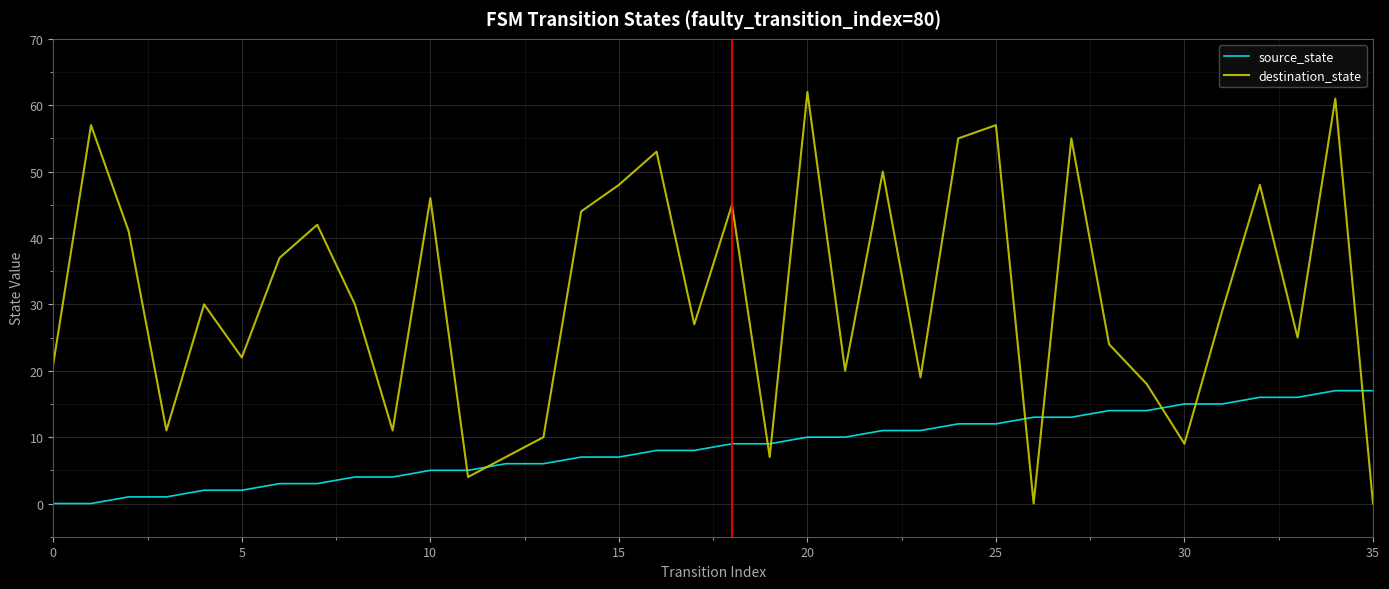

What is the highest value of the destination_state series?

62